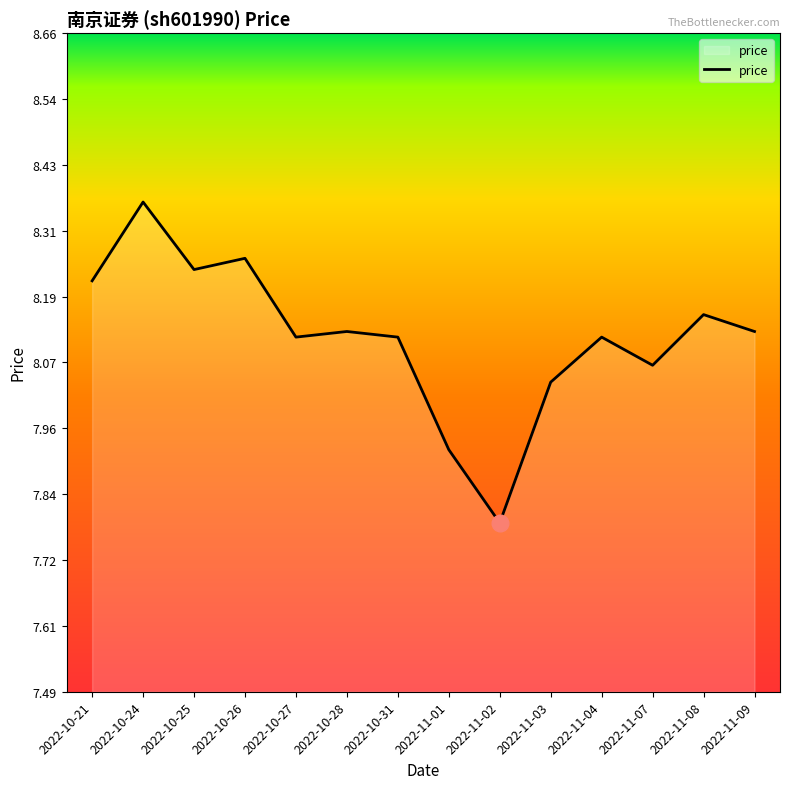

What is the ratio of the value at 2022-11-07 to the value at 2022-11-01?

1.0